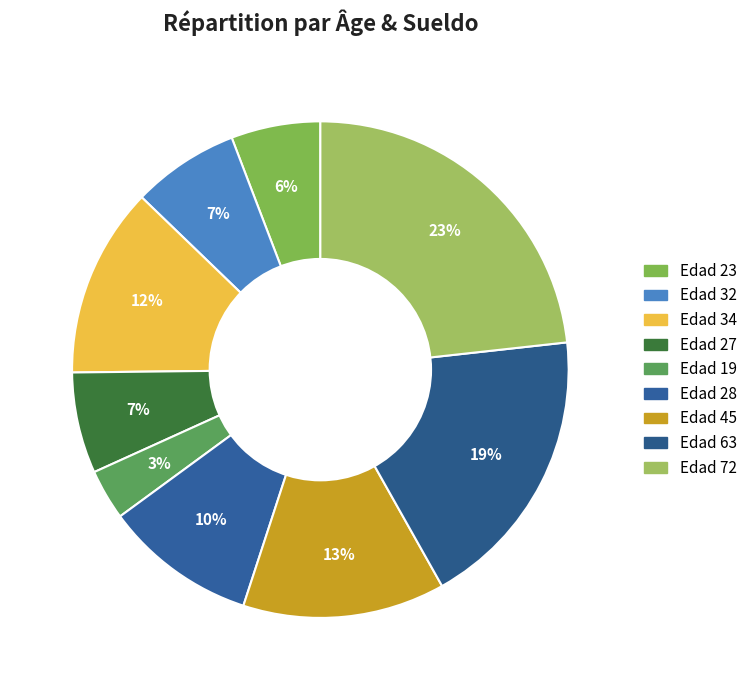

What is the largest slice in the pie chart?

72